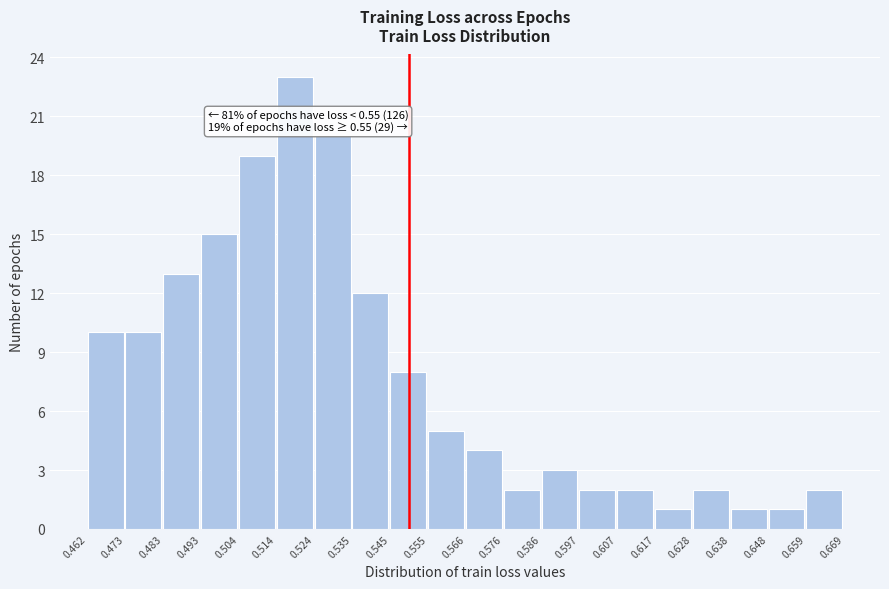

Which range on the x-axis has the tallest bar?

0.514 to 0.524